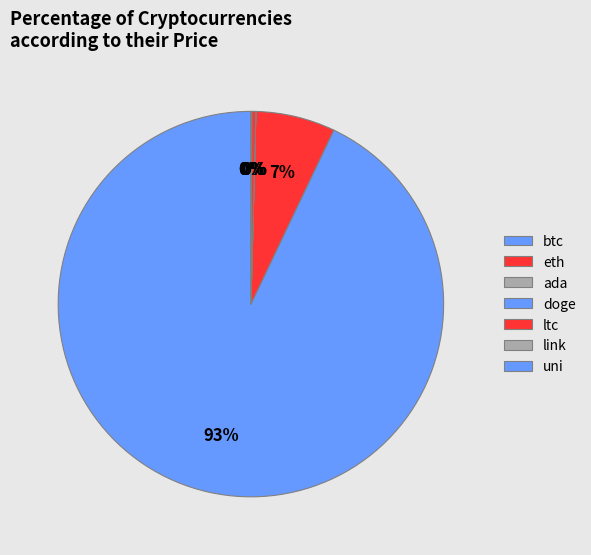

How many segments does this pie chart have?

7